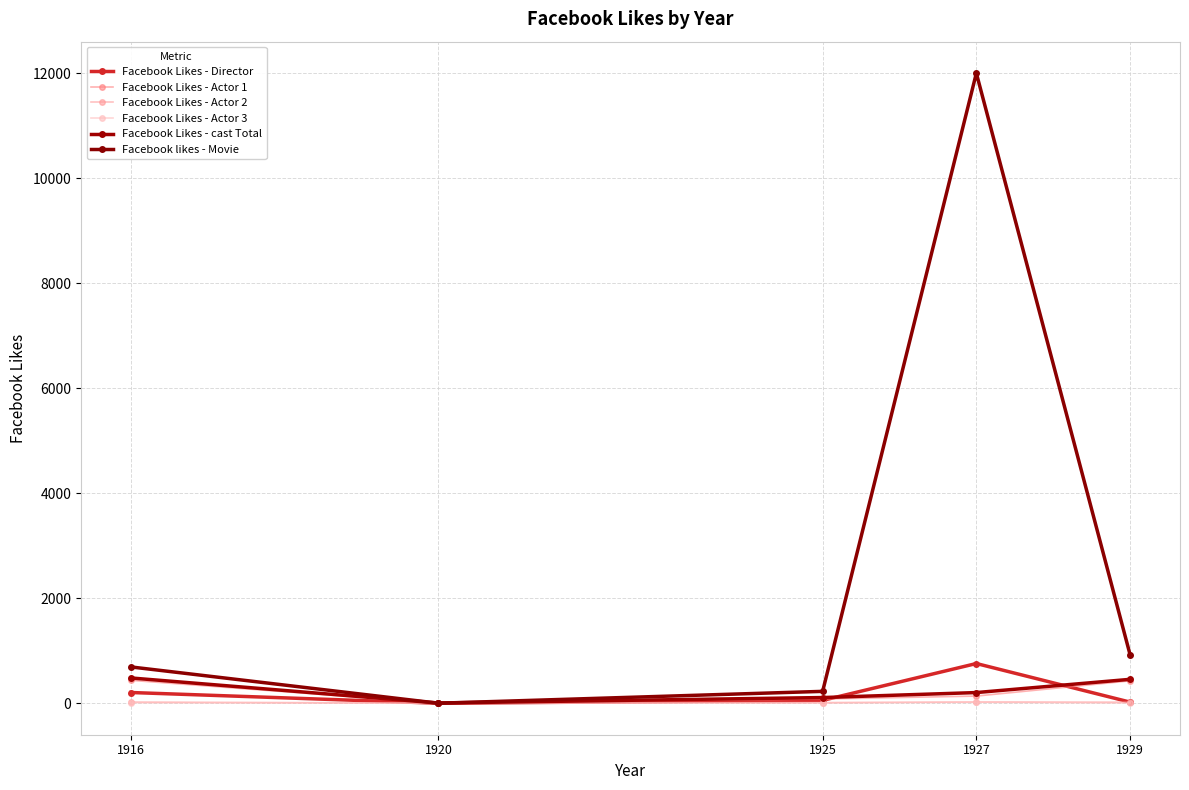

Which has a higher value, 1927 or 1916?

1927